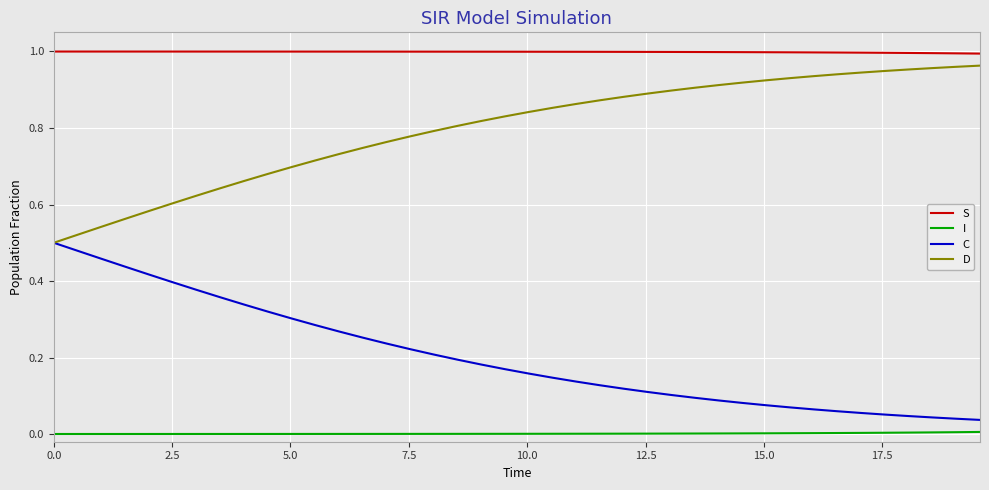

Rank the series by their average value, from highest to lowest.

S, D, C, I